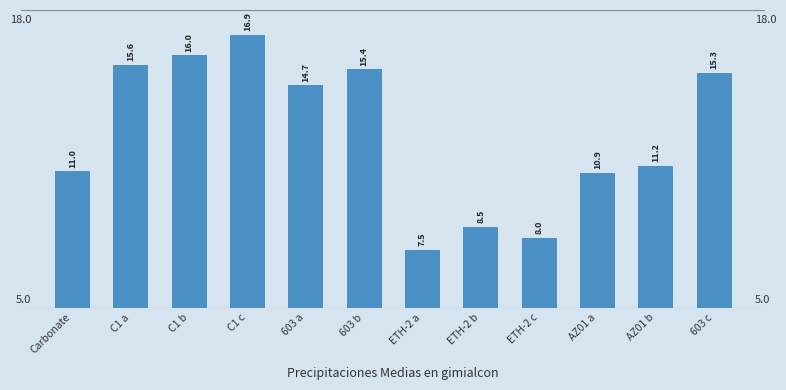

Rank the categories by value from highest to lowest.

C1 c, C1 b, C1 a, 603 b, 603 c, 603 a, AZ01 b, Carbonate, AZ01 a, ETH-2 b, ETH-2 c, ETH-2 a